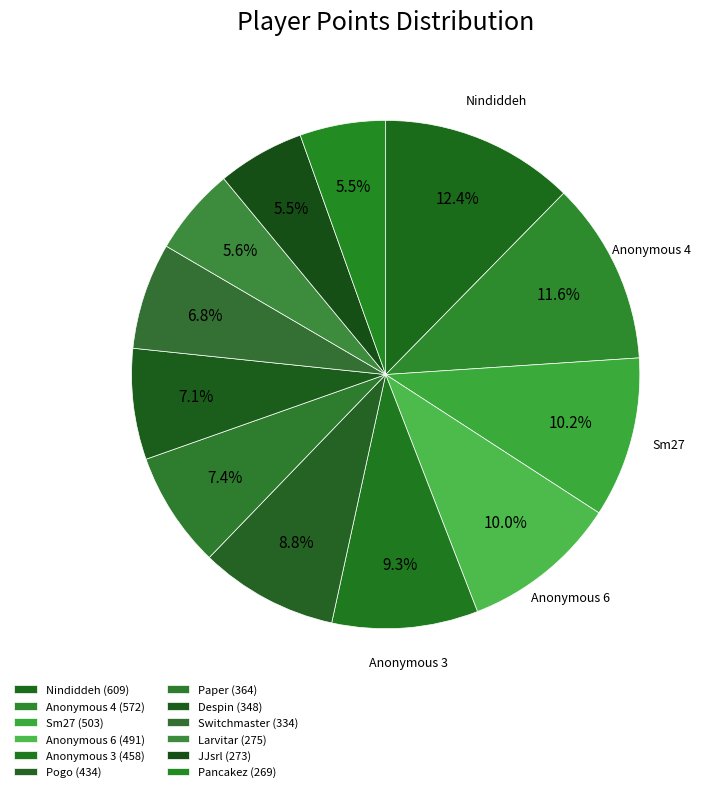

How many slices are in this pie chart?

12